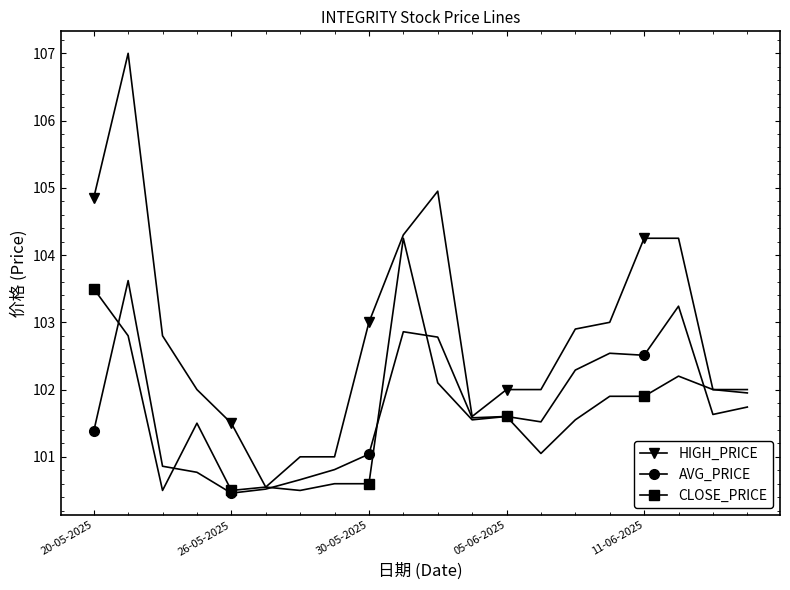

Rank the series by their maximum value, from highest to lowest.

HIGH_PRICE, CLOSE_PRICE, AVG_PRICE